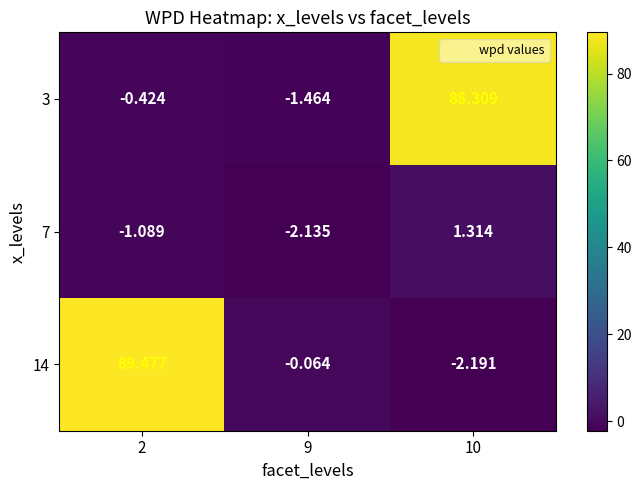

Is the value of 14 at 9 greater than the value of 3 at 10?

No